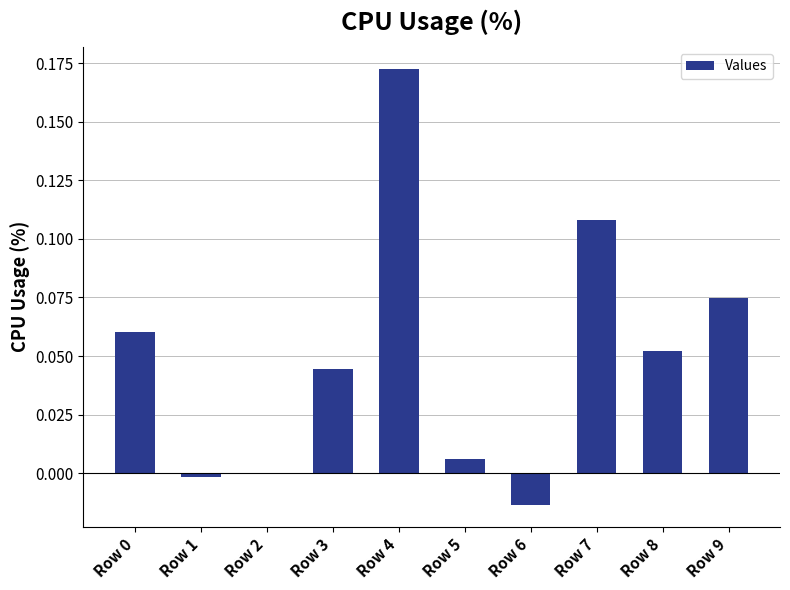

The chart shows a value of 0.2 at Row 7. True or false?

False